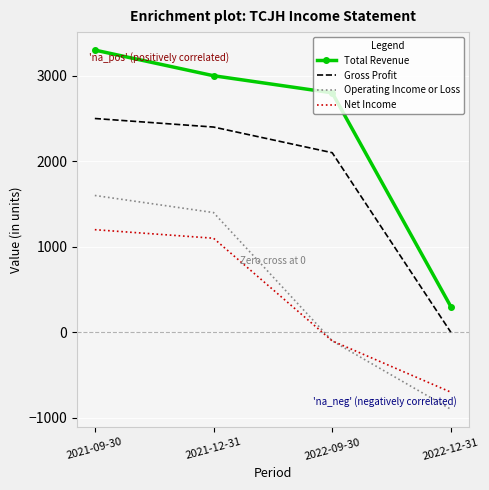

What is the difference between the highest and lowest values at 2021-12-31?

1900